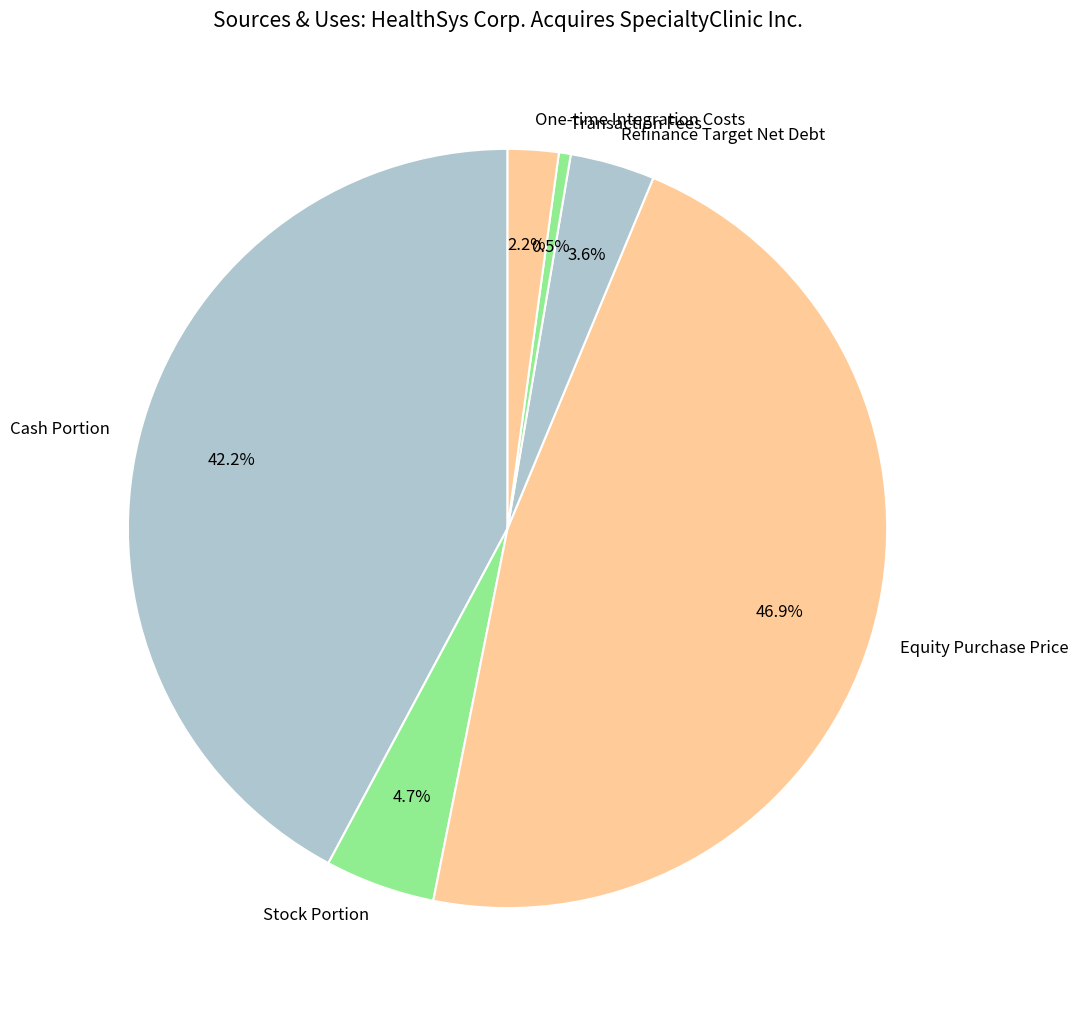

What is the largest slice in the pie chart?

Equity Purchase Price